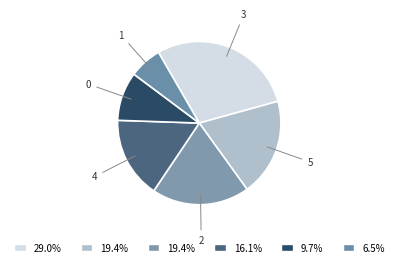

Count the number of slices in the pie.

6